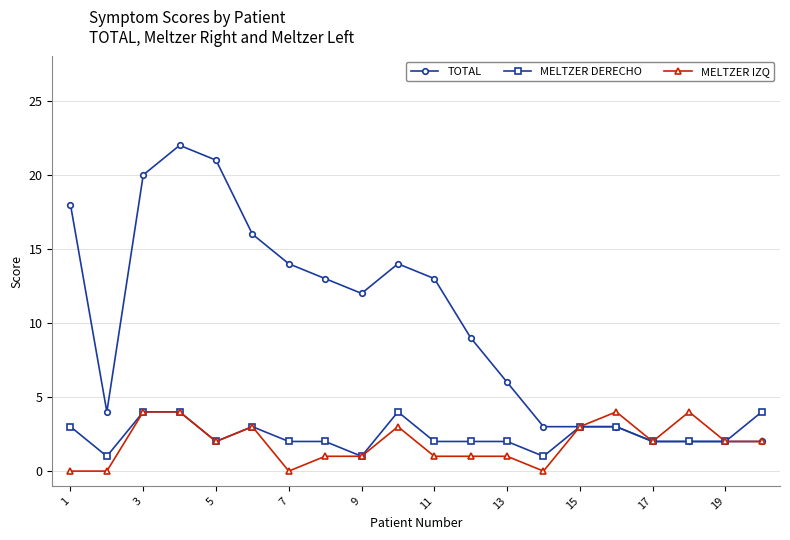

At how many categories does at least one series exceed 7?

11